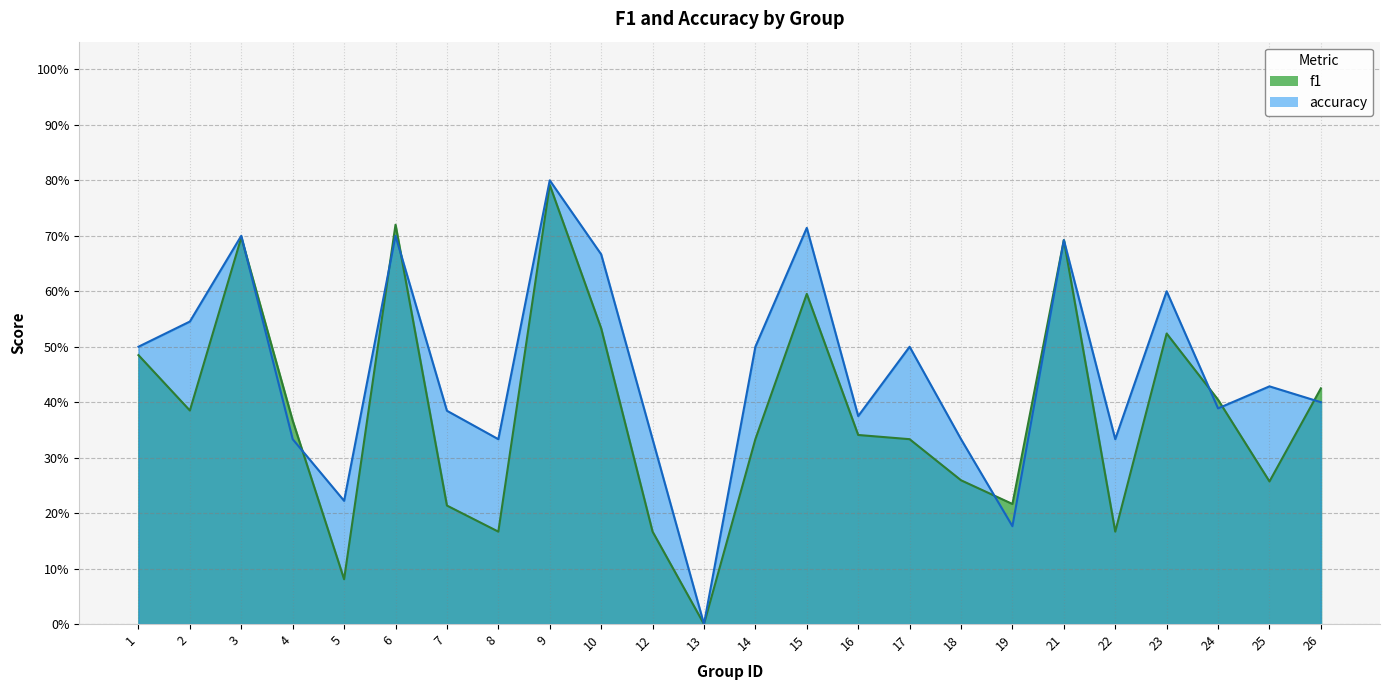

How many lines are shown in the chart?

2